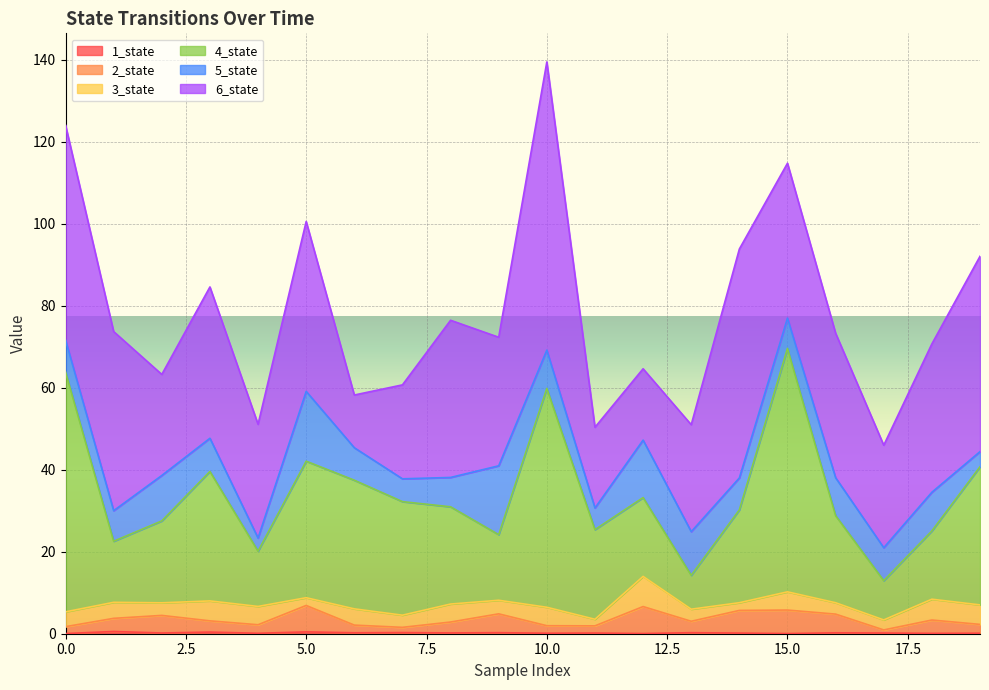

The value of 1_state at 7 is 0.3. True or false?

True